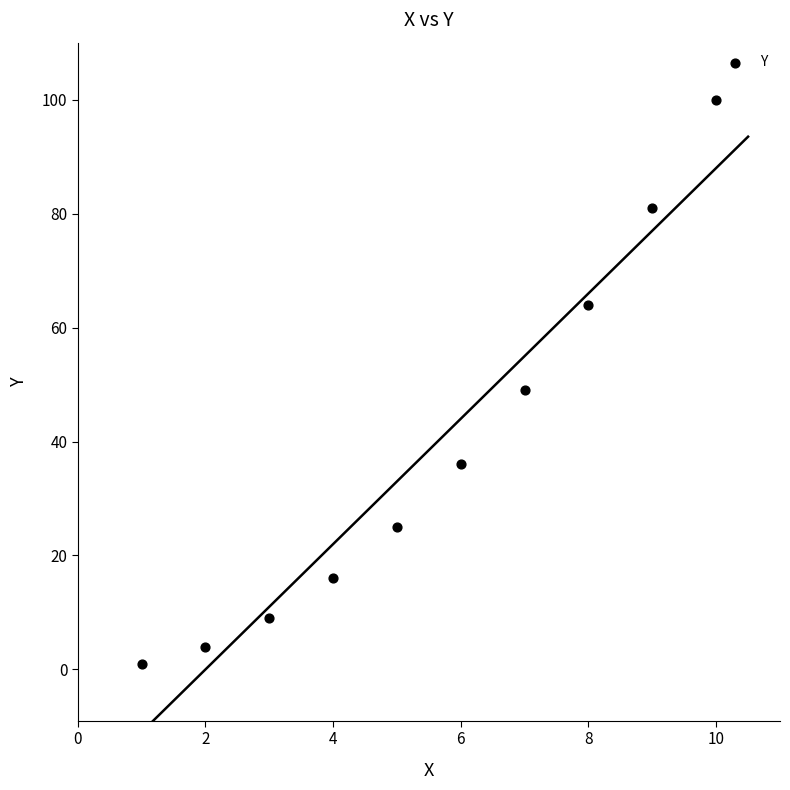

What is the average X value?

6